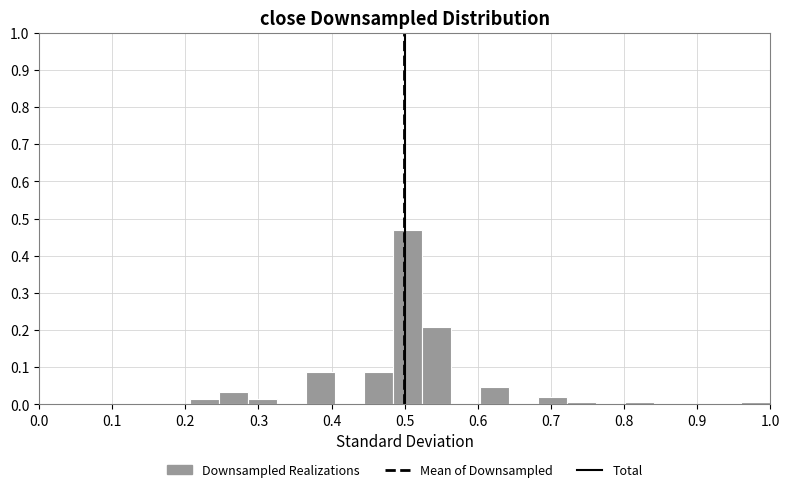

Around what value on the x-axis is the tallest bar? Give the approximate position of its centre, as read against the axis.

0.50